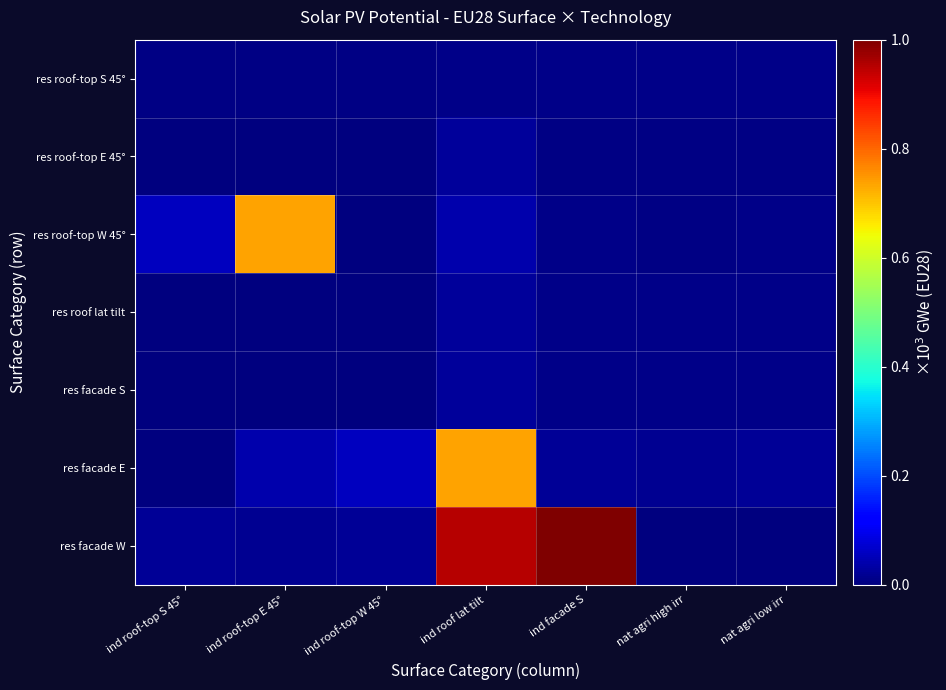

Reading right to left, list all the values displayed in this chart.

res roof-top S 45°: nat agri low irr=0.0	nat agri high irr=0.0	ind facade S=0.0	ind roof lat tilt=0.0	ind roof-top W 45°=0.0	ind roof-top E 45°=0.0	ind roof-top S 45°=0.0
res roof-top E 45°: nat agri low irr=0.0	nat agri high irr=0.0	ind facade S=0.0	ind roof lat tilt=0.0	ind roof-top W 45°=0.0	ind roof-top E 45°=0.0	ind roof-top S 45°=0.0
res roof-top W 45°: nat agri low irr=0.0	nat agri high irr=0.0	ind facade S=0.0	ind roof lat tilt=0.0	ind roof-top W 45°=0.0	ind roof-top E 45°=0.7	ind roof-top S 45°=0.1
res roof lat tilt: nat agri low irr=0.0	nat agri high irr=0.0	ind facade S=0.0	ind roof lat tilt=0.0	ind roof-top W 45°=0.0	ind roof-top E 45°=0.0	ind roof-top S 45°=0.0
res facade S: nat agri low irr=0.0	nat agri high irr=0.0	ind facade S=0.0	ind roof lat tilt=0.0	ind roof-top W 45°=0.0	ind roof-top E 45°=0.0	ind roof-top S 45°=0.0
res facade E: nat agri low irr=0.0	nat agri high irr=0.0	ind facade S=0.0	ind roof lat tilt=0.7	ind roof-top W 45°=0.1	ind roof-top E 45°=0.0	ind roof-top S 45°=0.0
res facade W: nat agri low irr=0.0	nat agri high irr=0.0	ind facade S=1.0	ind roof lat tilt=0.9	ind roof-top W 45°=0.0	ind roof-top E 45°=0.0	ind roof-top S 45°=0.0